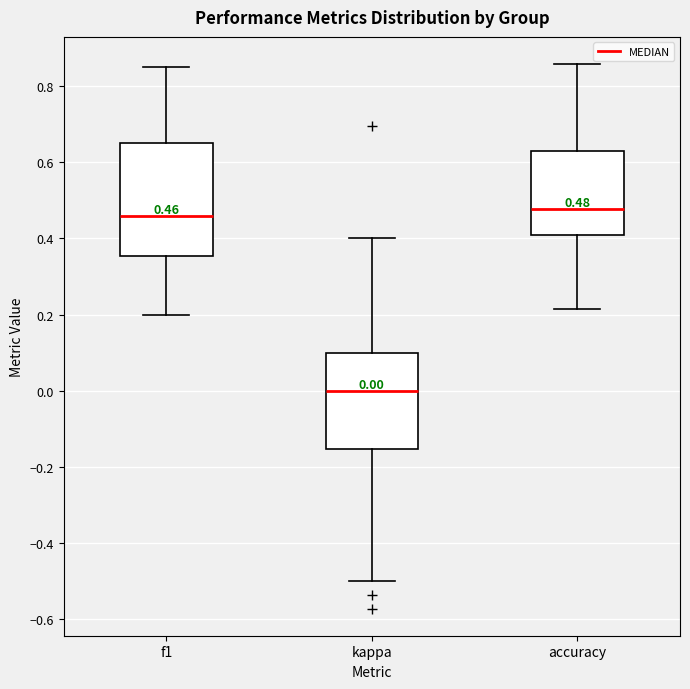

Comparing the boxes themselves (not the whiskers), which one is the tallest?

f1